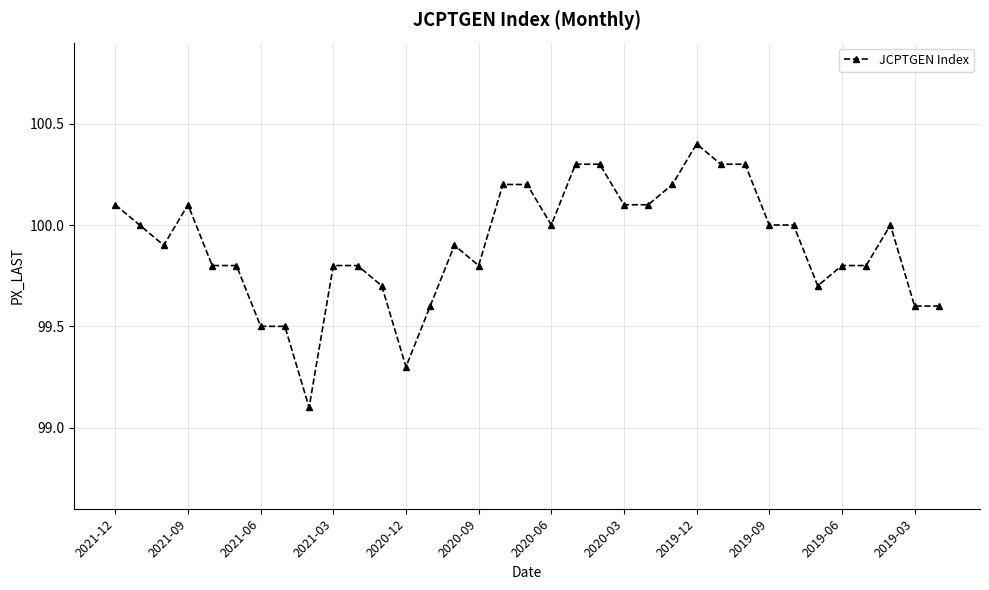

What is the difference between the maximum and minimum values?

1.3